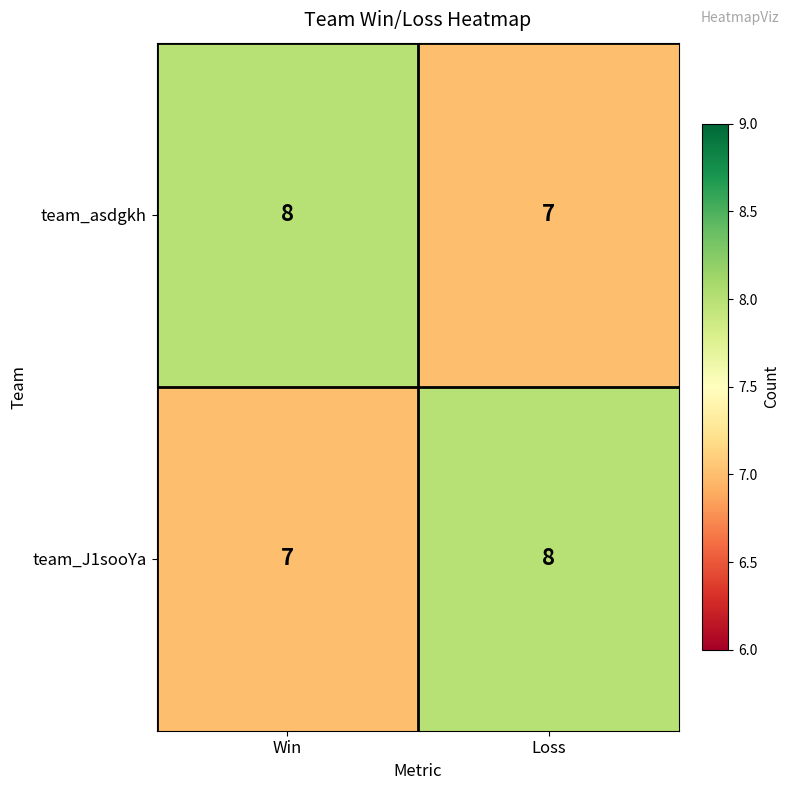

Is it true that team_asdgkh equals 7 at Loss?

True